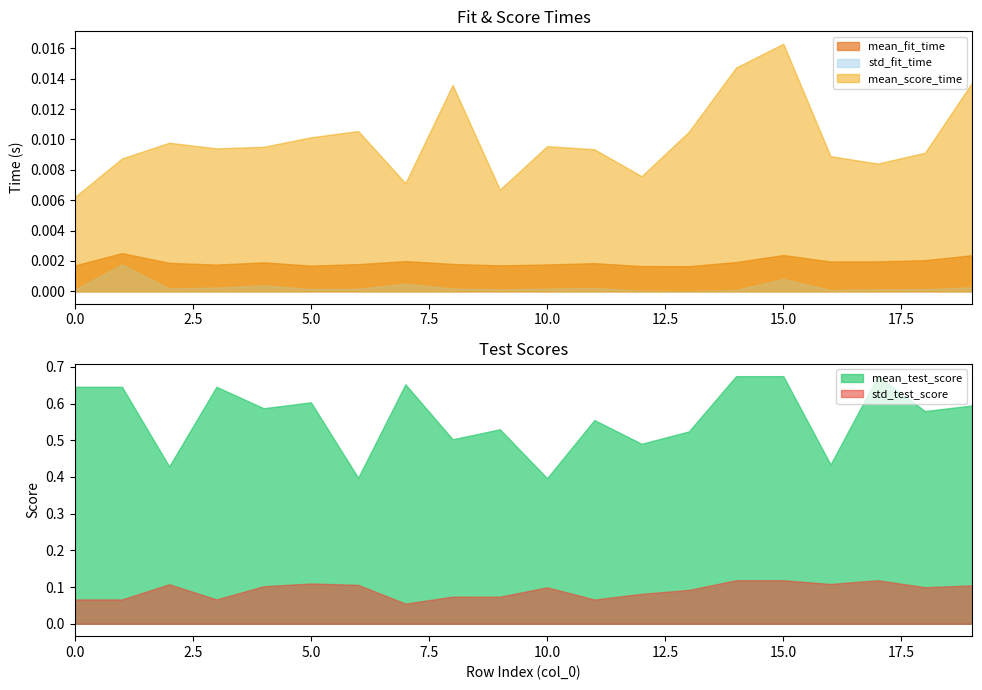

Reading left to right, transcribe all the data shown in this chart.

mean_fit_time: 0.0	0.0	0.0	0.0	0.0	0.0	0.0	0.0	0.0	0.0	0.0	0.0	0.0	0.0	0.0	0.0	0.0	0.0	0.0	0.0
std_fit_time: 0.0	0.0	0.0	0.0	0.0	0.0	0.0	0.0	0.0	0.0	0.0	0.0	0.0	0.0	0.0	0.0	0.0	0.0	0.0	0.0
mean_score_time: 0.0	0.0	0.0	0.0	0.0	0.0	0.0	0.0	0.0	0.0	0.0	0.0	0.0	0.0	0.0	0.0	0.0	0.0	0.0	0.0
mean_test_score: 0.6	0.6	0.4	0.6	0.6	0.6	0.4	0.7	0.5	0.5	0.4	0.6	0.5	0.5	0.7	0.7	0.4	0.7	0.6	0.6
std_test_score: 0.1	0.1	0.1	0.1	0.1	0.1	0.1	0.1	0.1	0.1	0.1	0.1	0.1	0.1	0.1	0.1	0.1	0.1	0.1	0.1